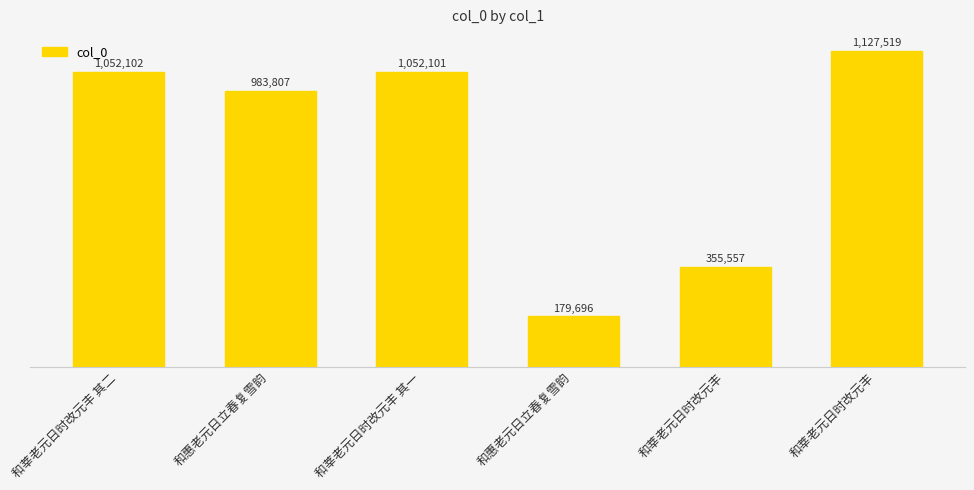

What is the label of the 4th bar from the left?

和惠老元日立春复雪韵